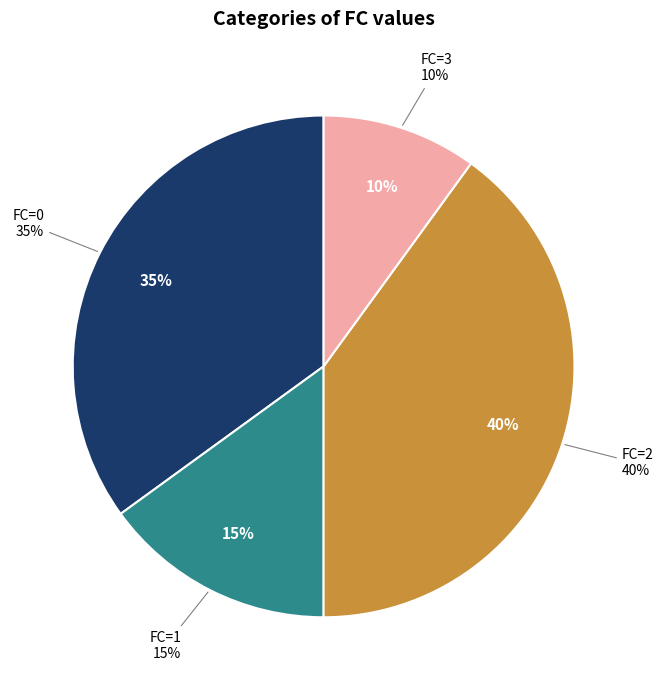

How many slices are in this pie chart?

4